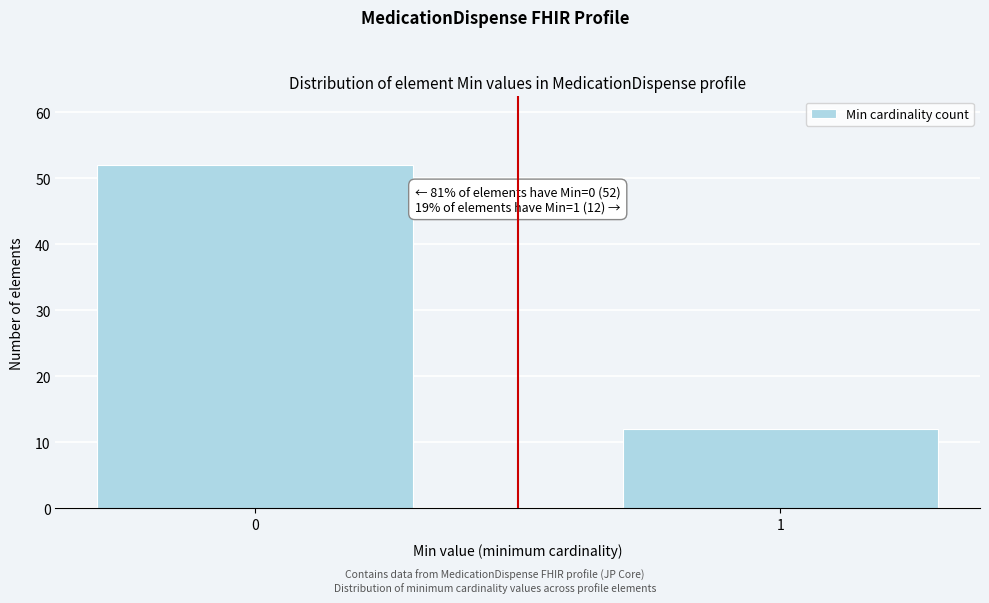

Reading left to right, what are all the values shown in this chart?

52	12